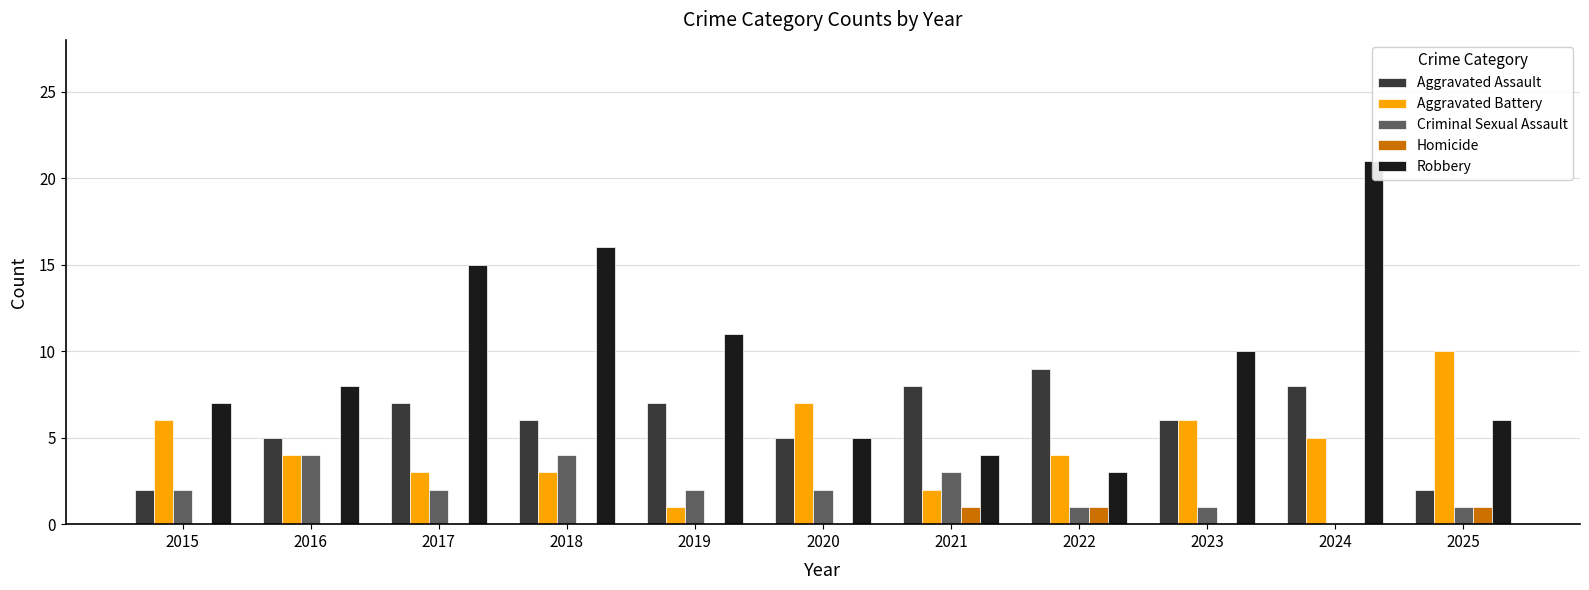

How many positive values does the Criminal Sexual Assault series have?

10